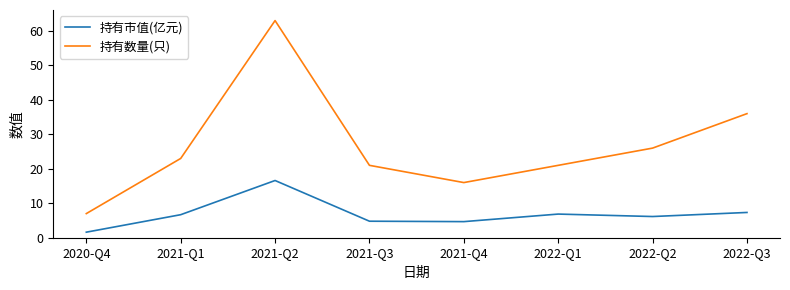

What position from the left is 2021-Q3?

4